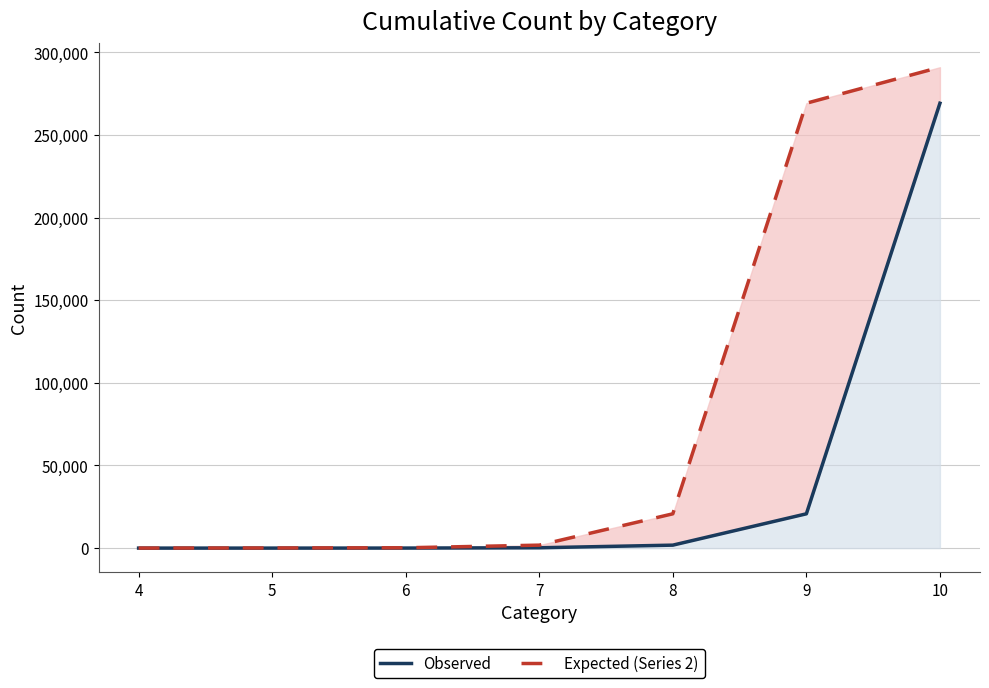

True or false: Observed and Expected (Series 2) cross at least once.

False